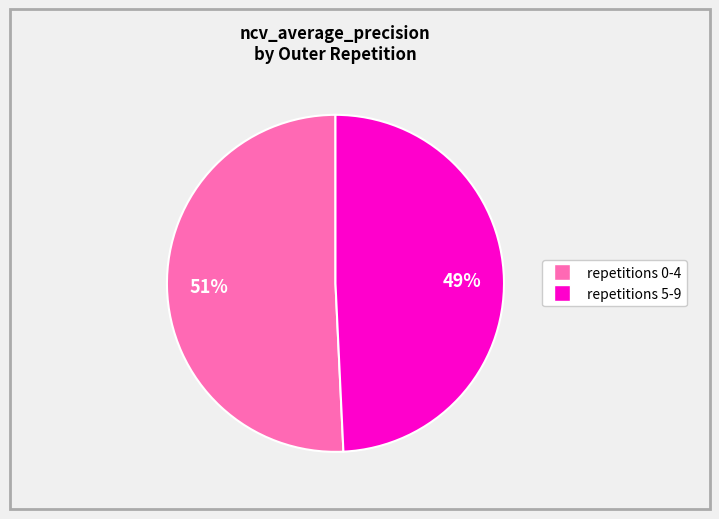

Is there any slice that represents more than half of the pie?

Yes